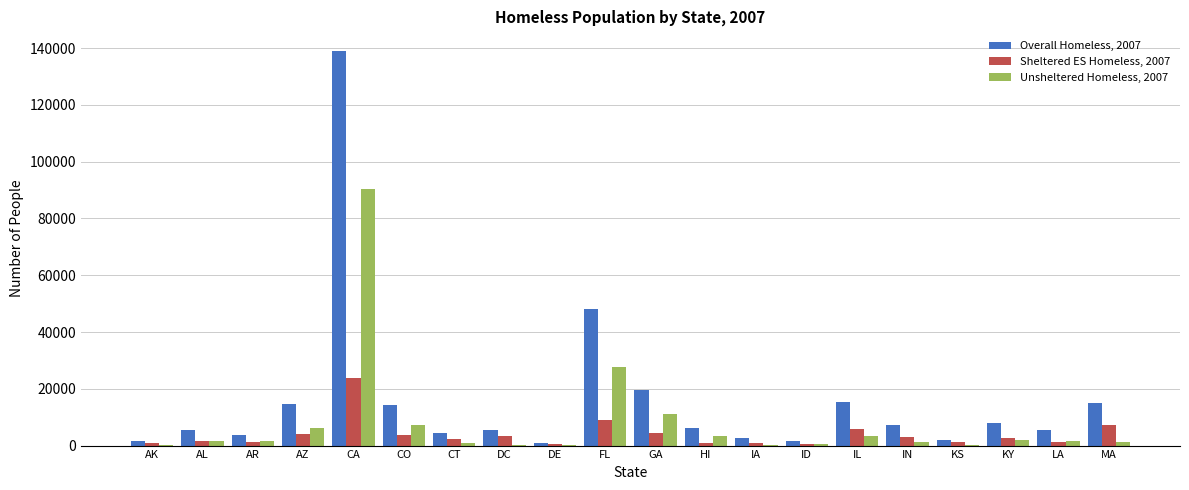

Where is Overall Homeless, 2007 nearest to the value 70023?

FL